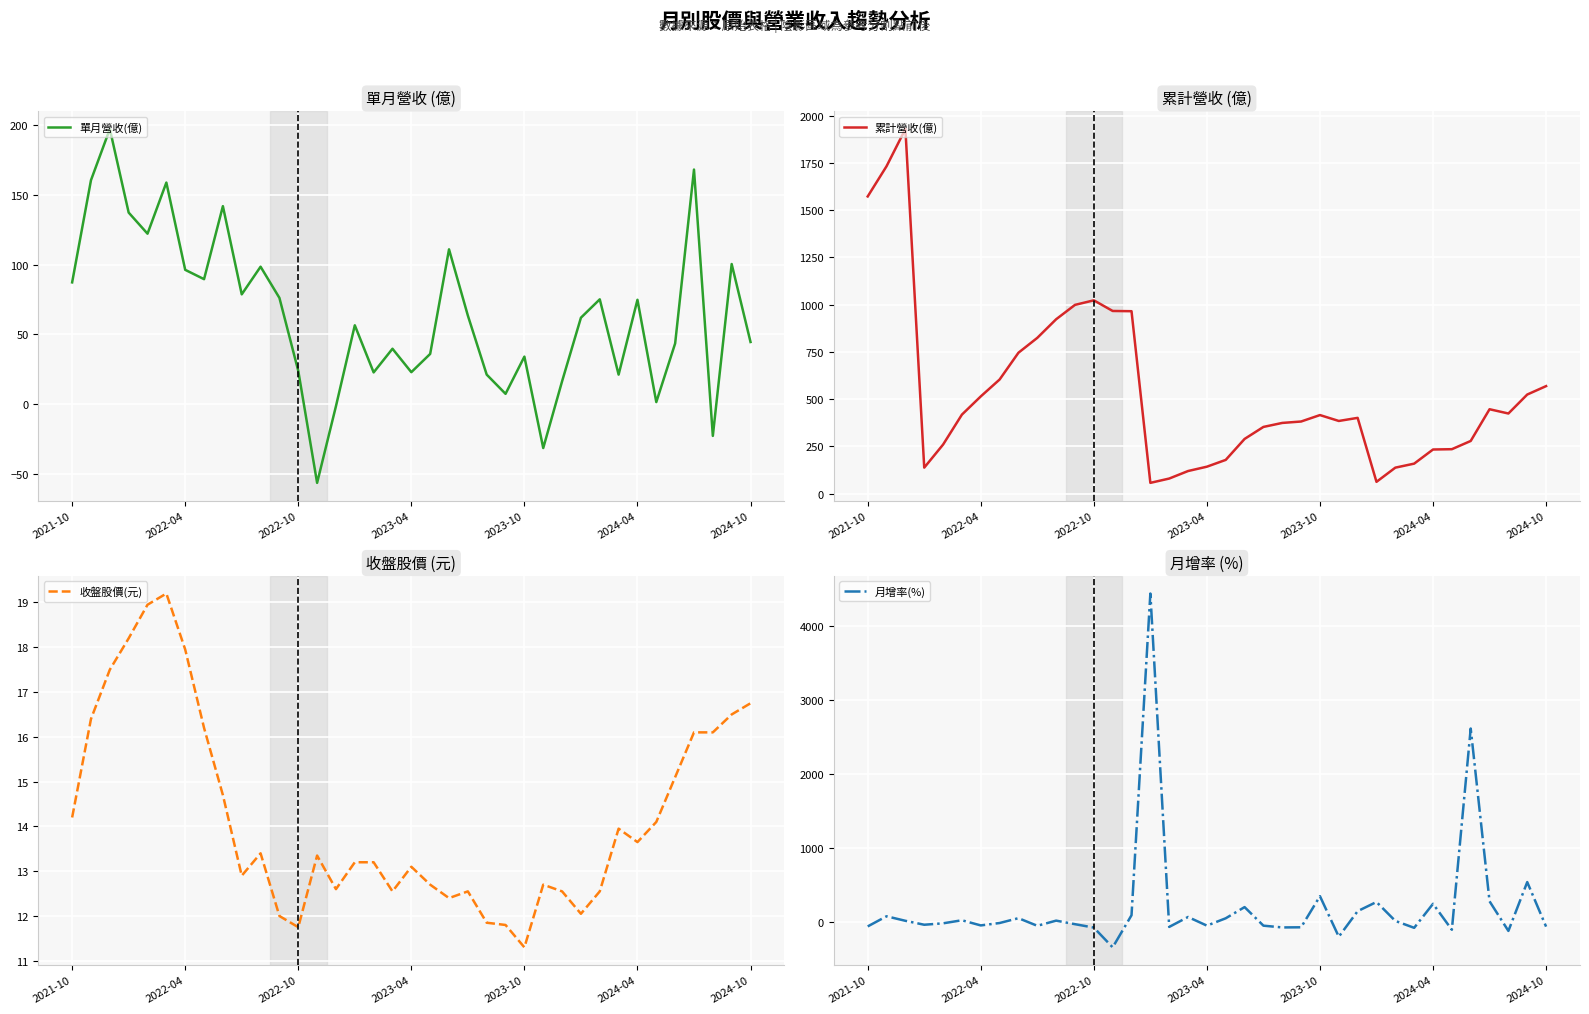

How many lines are shown in the chart?

4